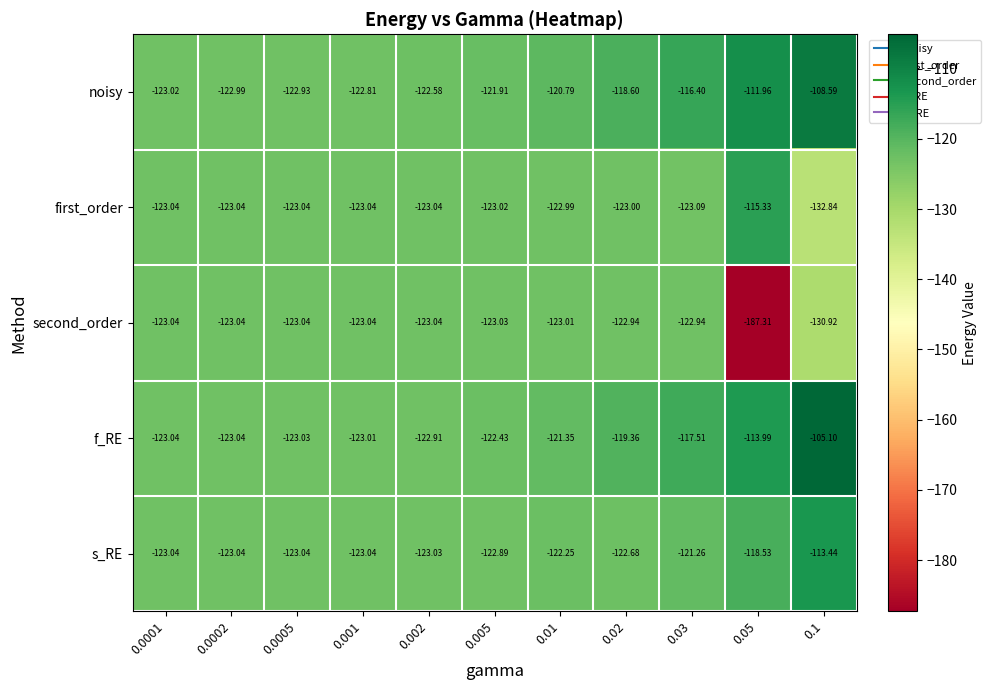

List the series in order of their peak value, highest first.

f_RE, noisy, s_RE, first_order, second_order